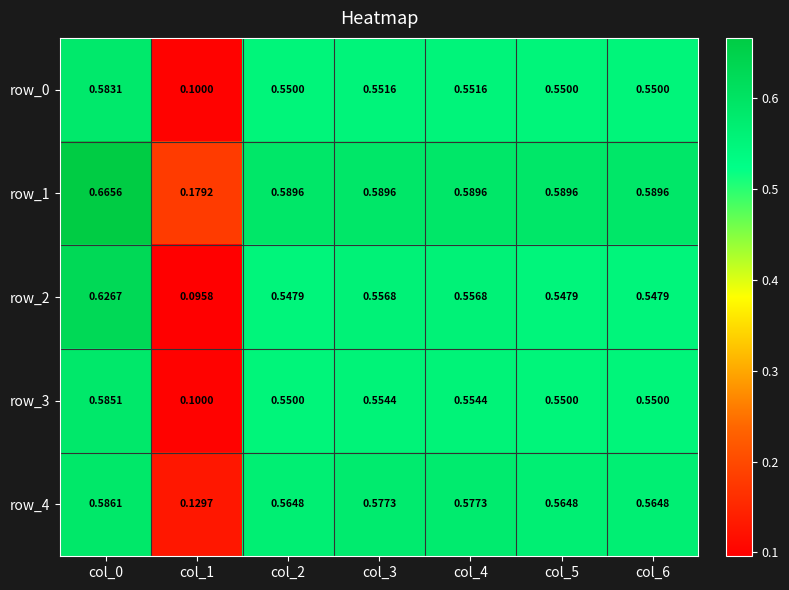

Is the value of row_4 at col_1 greater than the value of row_1 at col_5?

No